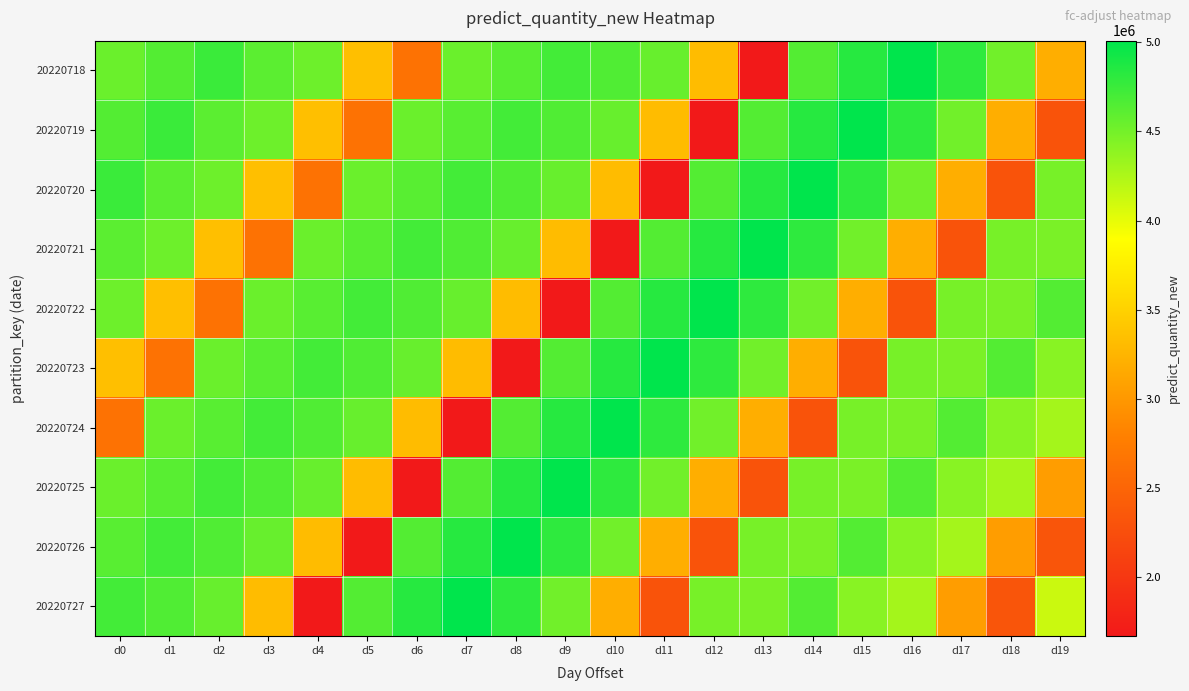

What is the total value across all series at d12?

38757366